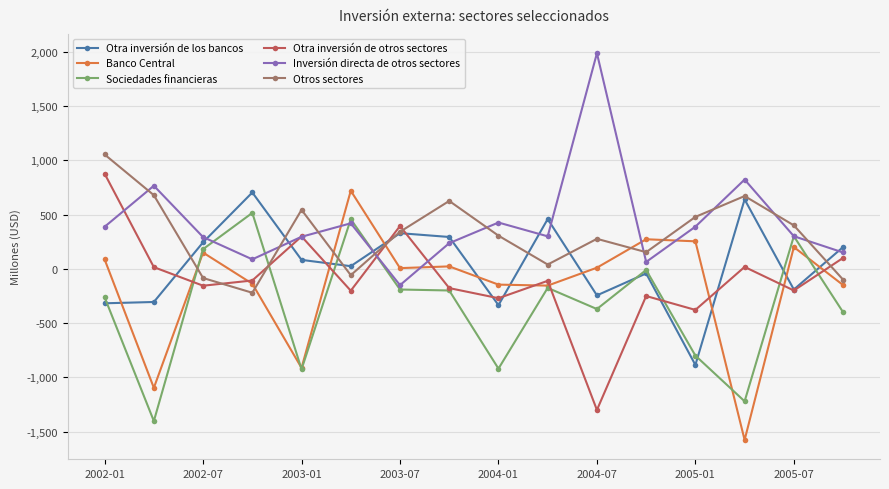

What is the value of the Sociedades financieras point at the 8th from the left?

-200